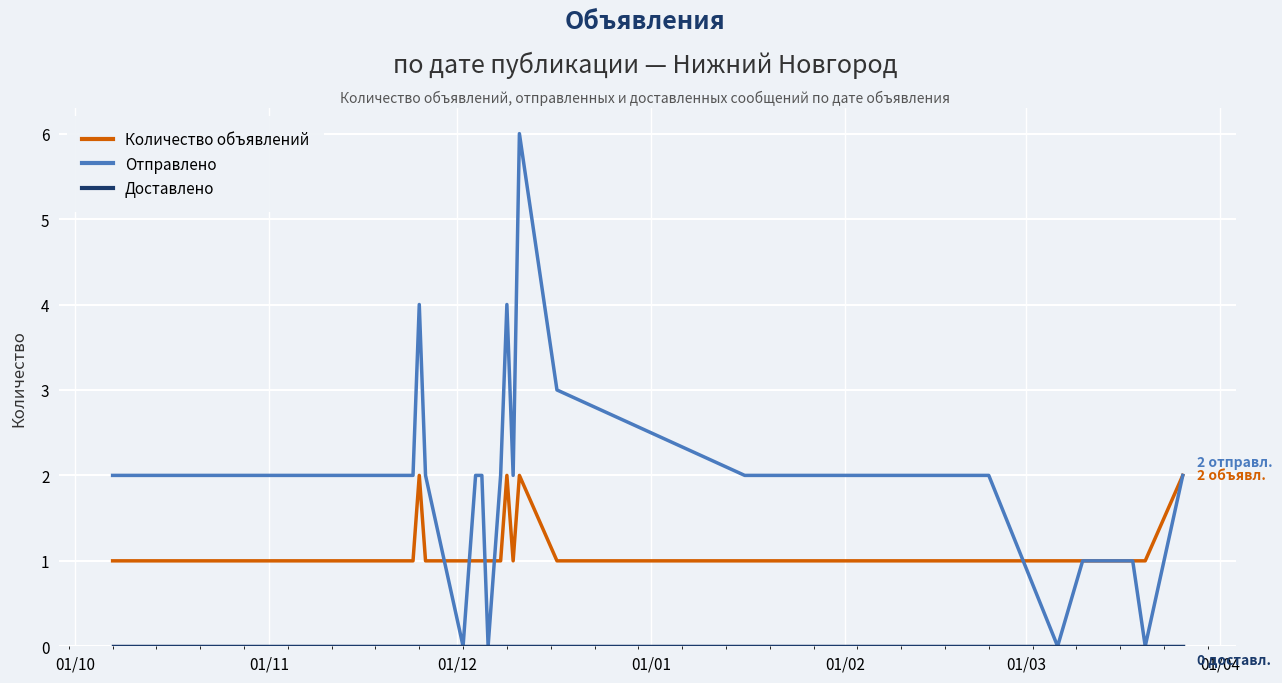

Which series has the widest spread of values?

Отправлено